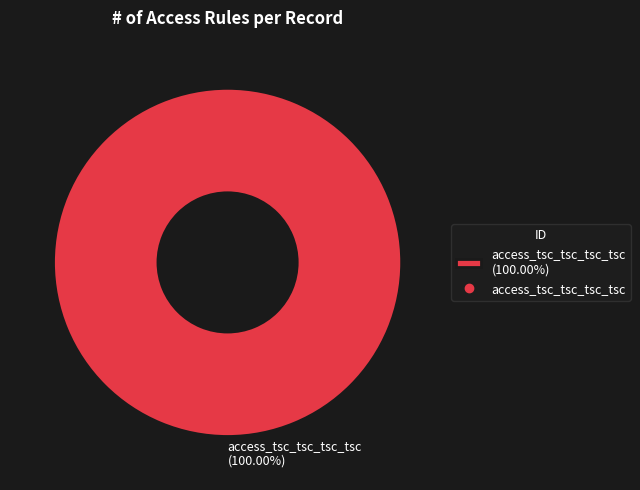

Does any single category account for the majority?

Yes